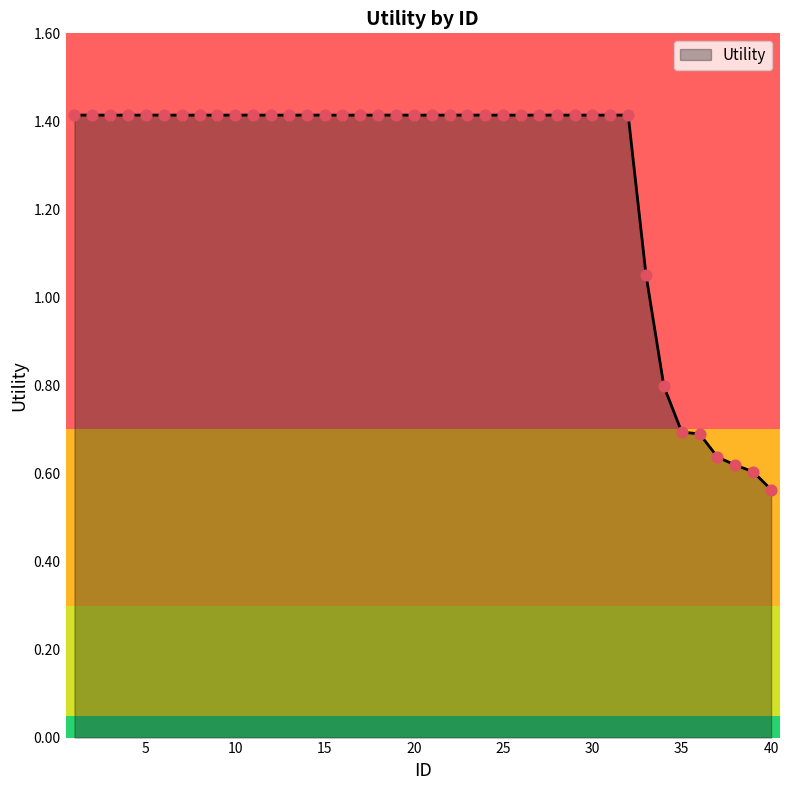

What is the maximum value shown in the chart?

1.4